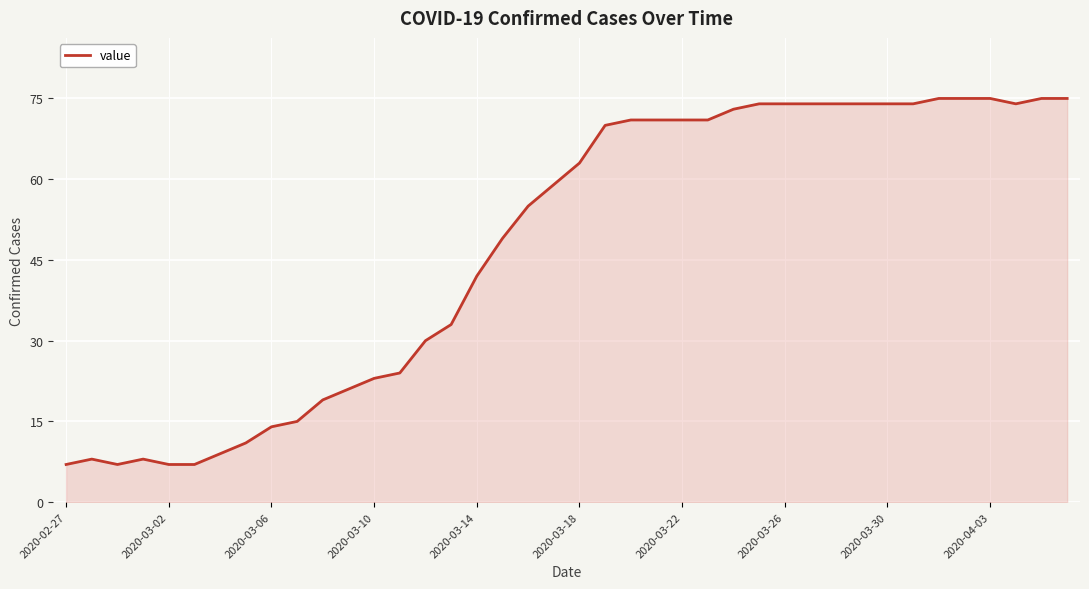

What is the maximum value shown in the chart?

75